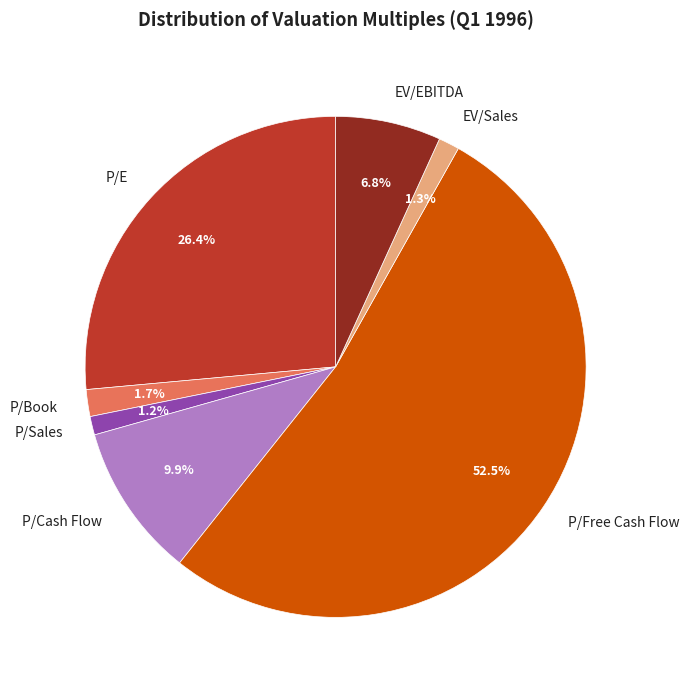

How many slices are in this pie chart?

7